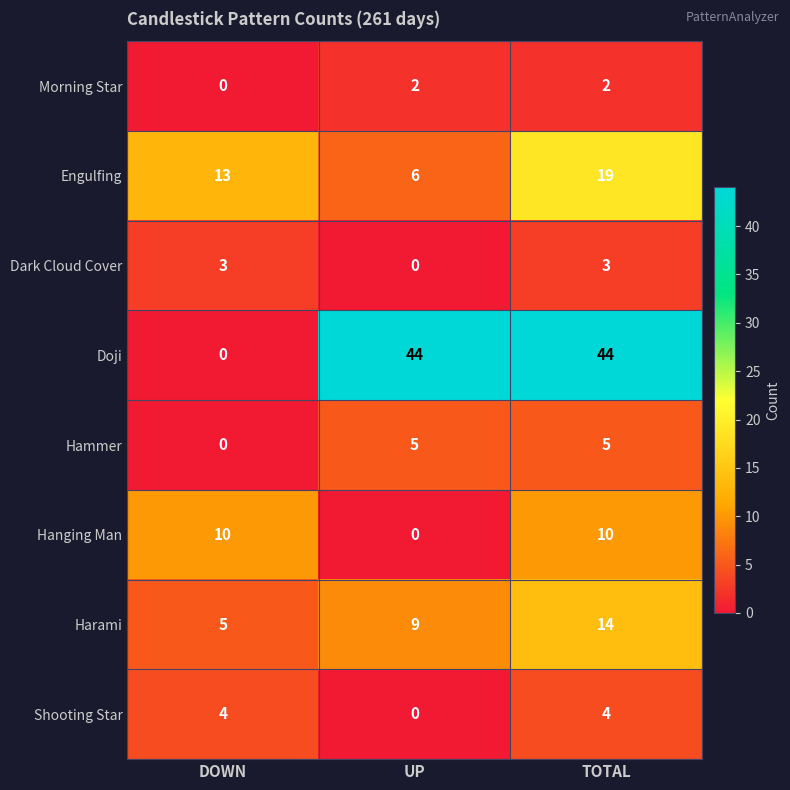

Reading left to right, what are all the values shown in this chart?

Morning Star: DOWN=0	UP=2	TOTAL=2
Engulfing: DOWN=13	UP=6	TOTAL=19
Dark Cloud Cover: DOWN=3	UP=0	TOTAL=3
Doji: DOWN=0	UP=44	TOTAL=44
Hammer: DOWN=0	UP=5	TOTAL=5
Hanging Man: DOWN=10	UP=0	TOTAL=10
Harami: DOWN=5	UP=9	TOTAL=14
Shooting Star: DOWN=4	UP=0	TOTAL=4